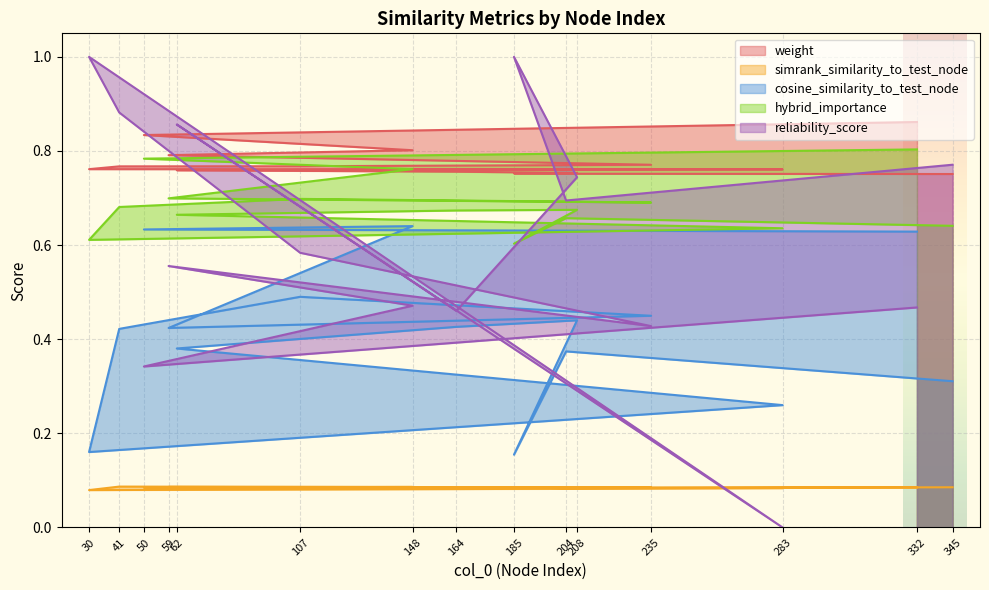

How many times do reliability_score and simrank_similarity_to_test_node cross each other?

2